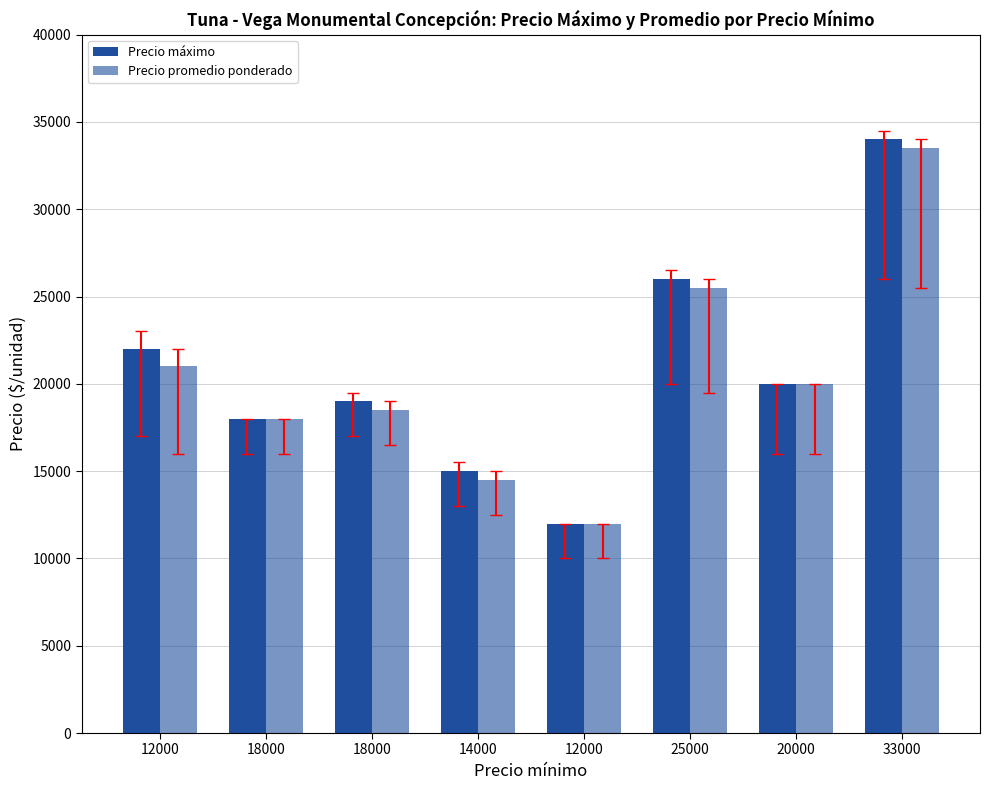

What is the sum of all Precio máximo values?

166000